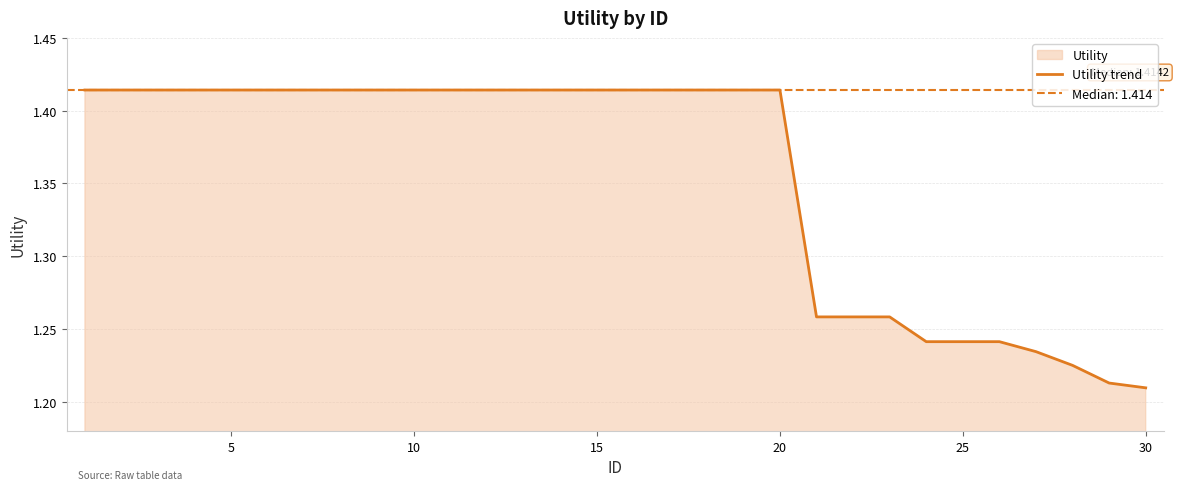

What is the difference between the second highest and minimum values?

0.2